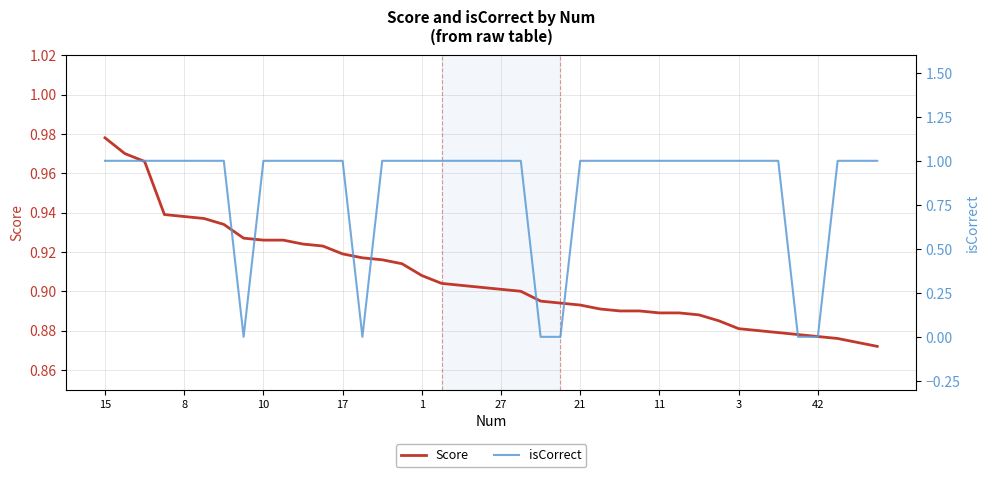

True or false: Score and isCorrect cross at least once.

True